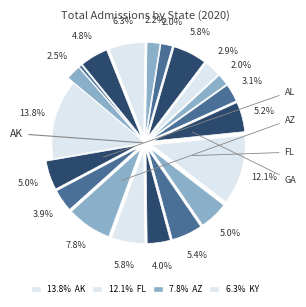

Is there any slice that represents more than half of the pie?

No